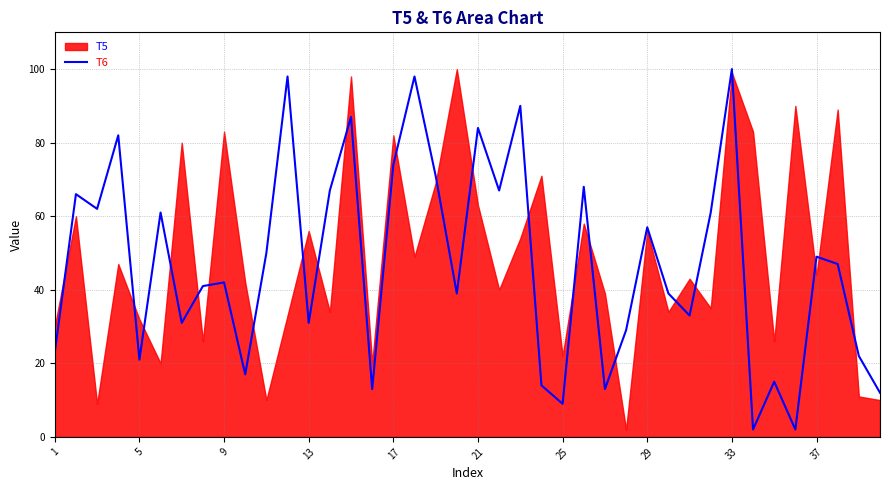

Which has a higher value, 10 or 37?

10